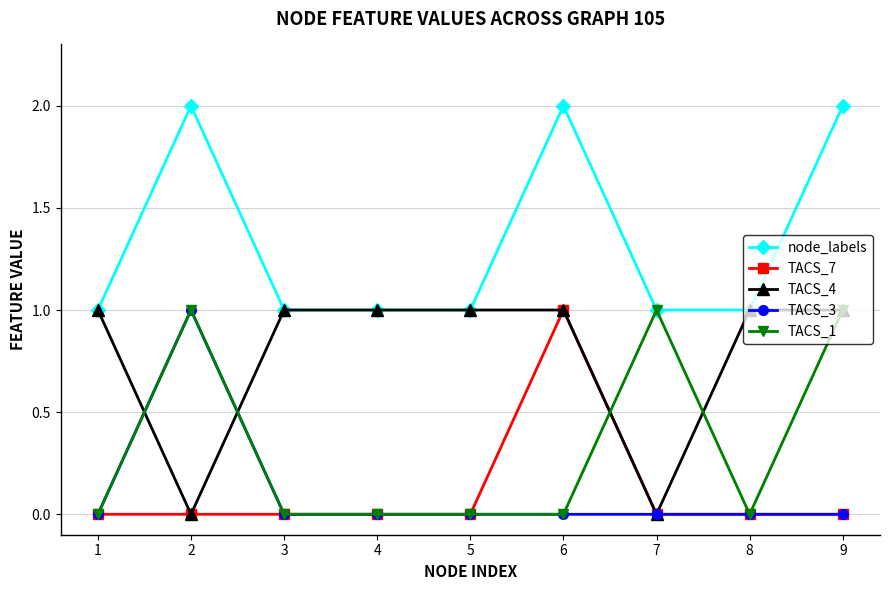

At which category does TACS_3 reach its first local peak?

2